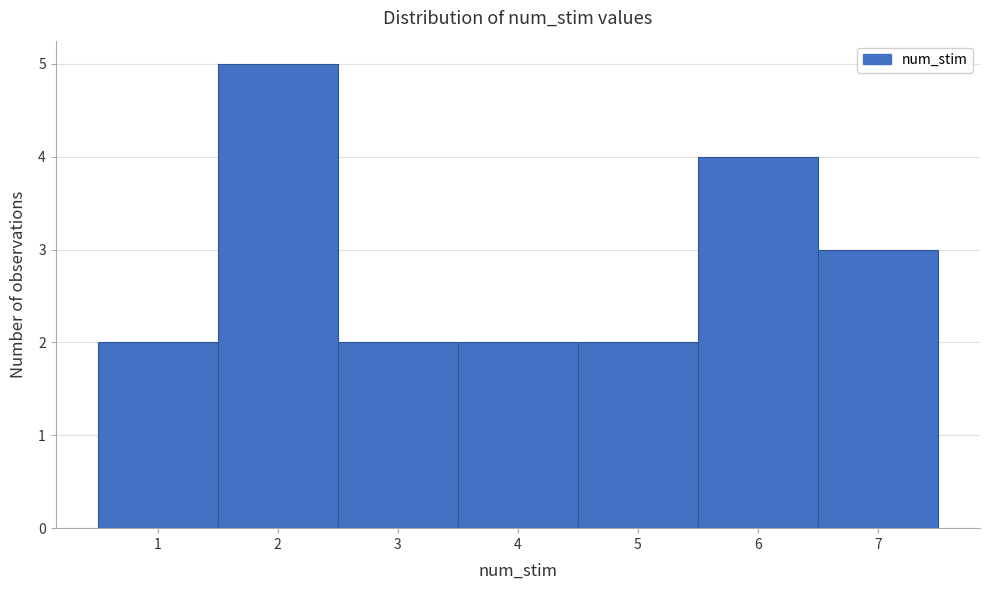

Reading left to right, transcribe this chart: for each bar, give the range it covers on the x-axis and its height. The values are not printed on the chart, so give them approximately, as read against the axis.

0.5 to 1.5: 2
1.5 to 2.5: 5
2.5 to 3.5: 2
3.5 to 4.5: 2
4.5 to 5.5: 2
5.5 to 6.5: 4
6.5 to 7.5: 3